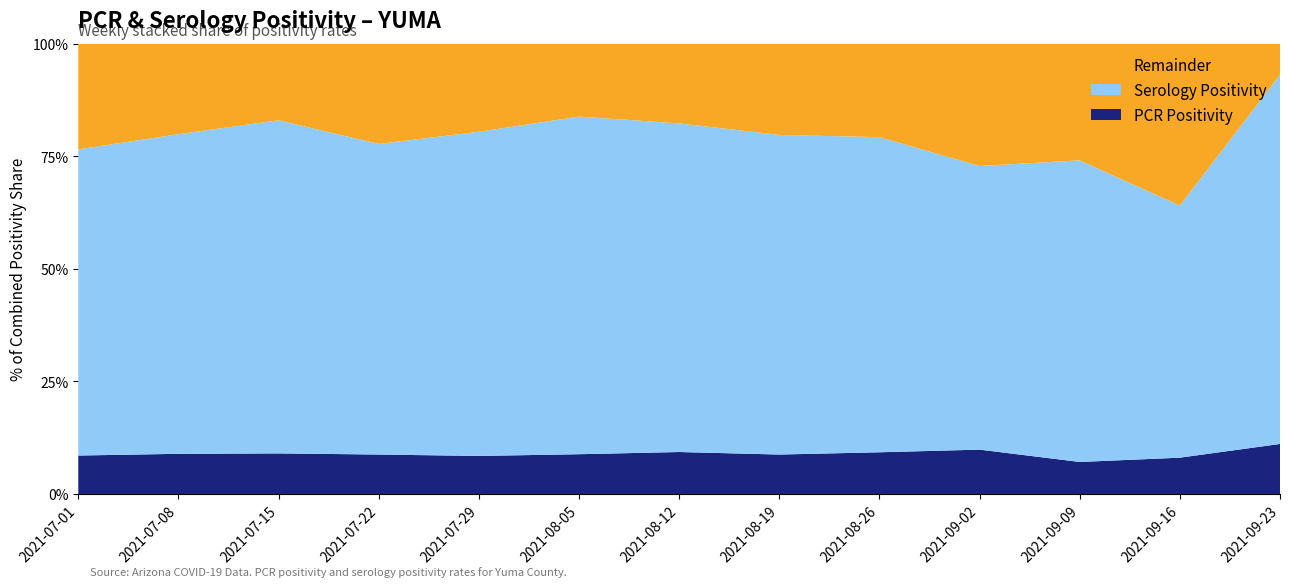

Reading left to right, what are all the values shown in this chart?

PCR Positivity: 0.1	0.1	0.1	0.1	0.1	0.1	0.1	0.1	0.1	0.1	0.1	0.1	0.1
Serology Positivity: 0.7	0.7	0.7	0.7	0.7	0.8	0.7	0.7	0.7	0.6	0.7	0.6	0.8
Remainder: 0.2	0.2	0.2	0.2	0.2	0.2	0.1	0.2	0.2	0.3	0.2	0.4	0.1